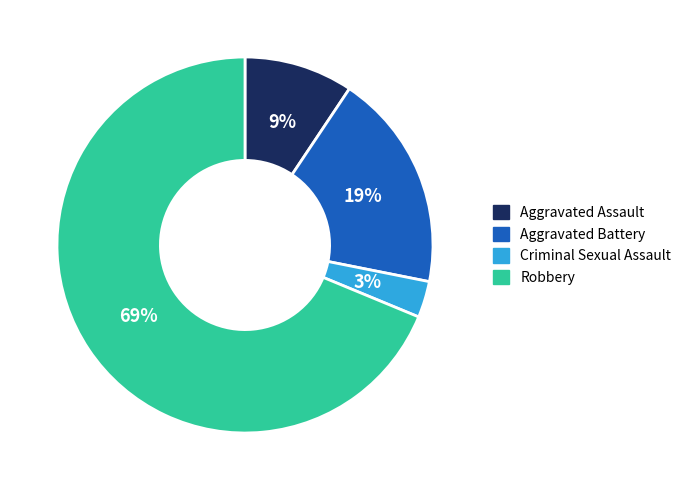

To the nearest percent, what portion does Criminal Sexual Assault represent?

3%